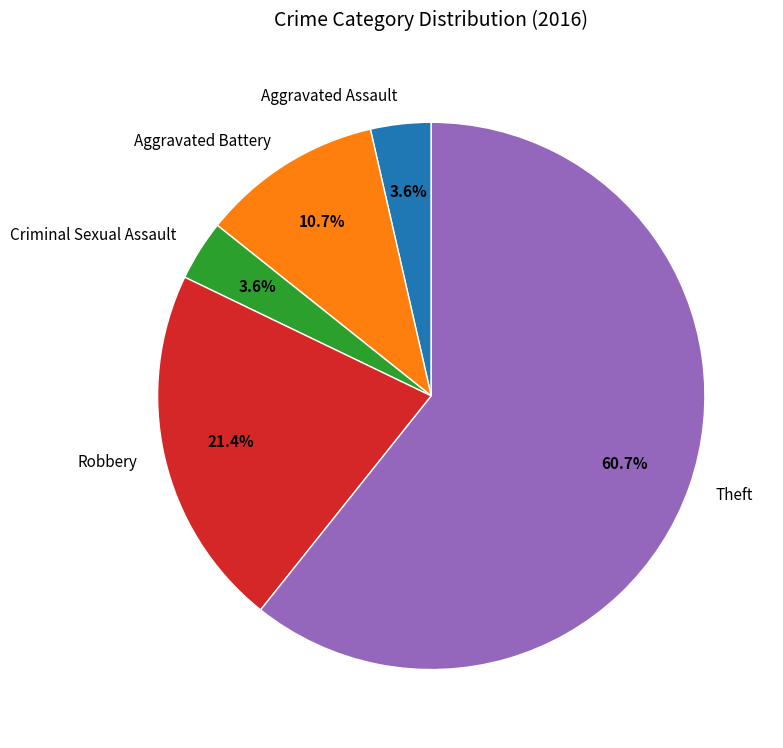

The Theft slice represents 74% of the pie. True or false?

False